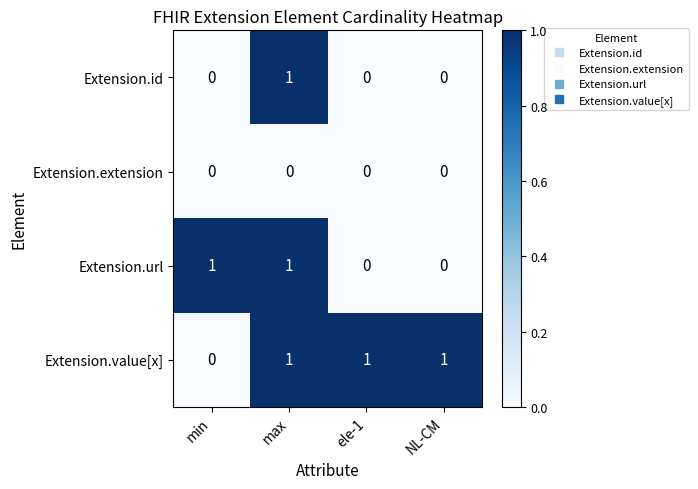

List the series in order of their overall mean, lowest first.

Extension.extension, Extension.id, Extension.url, Extension.value[x]